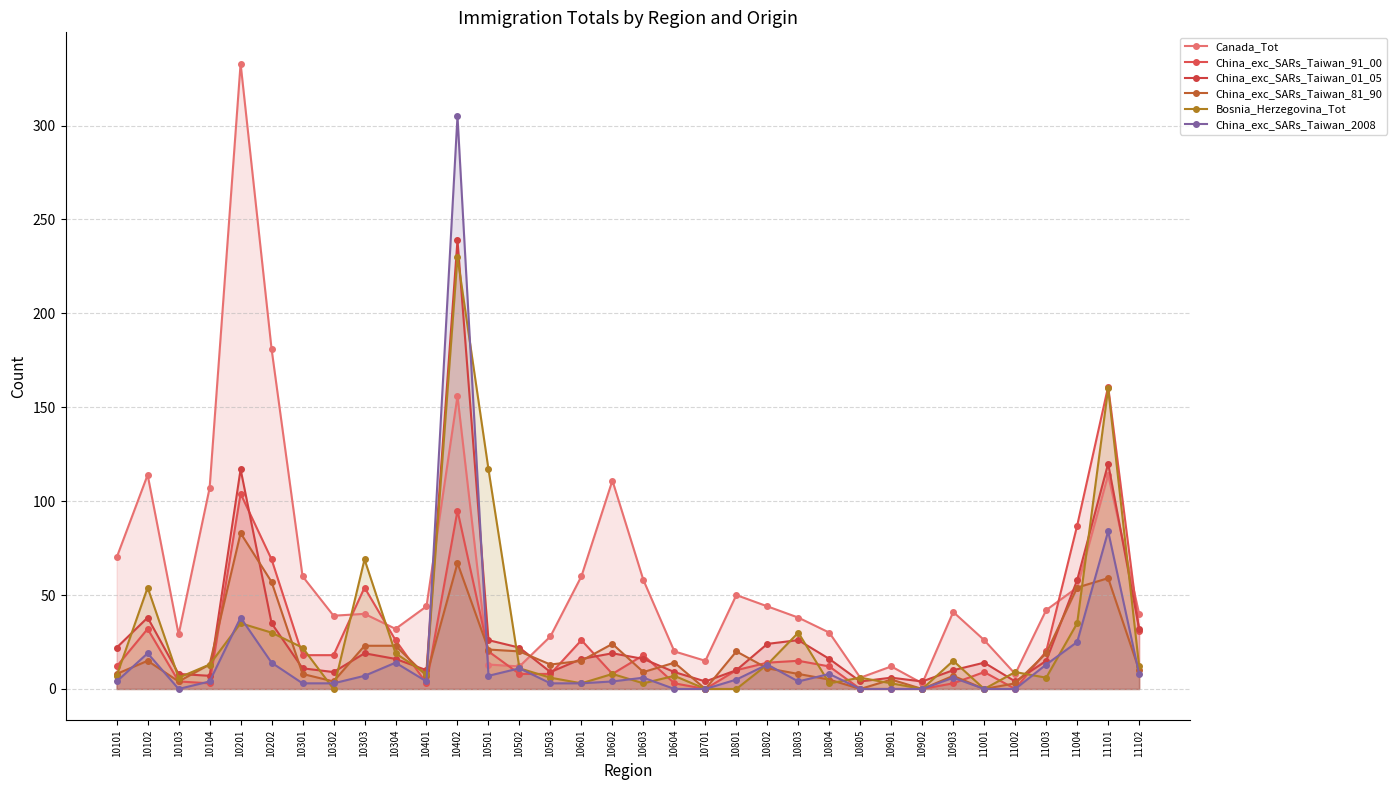

Reading left to right, transcribe all the data shown in this chart.

Canada_Tot: 10101=70	10102=114	10103=29	10104=107	10201=333	10202=181	10301=60	10302=39	10303=40	10304=32	10401=44	10402=156	10501=13	10502=12	10503=28	10601=60	10602=111	10603=58	10604=20	10701=15	10801=50	10802=44	10803=38	10804=30	10805=6	10901=12	10902=3	10903=41	11001=26	11002=8	11003=42	11004=54	11101=114	11102=40
China_exc_SARs_Taiwan_91_00: 10101=12	10102=32	10103=4	10104=3	10201=104	10202=69	10301=18	10302=18	10303=54	10304=26	10401=3	10402=95	10501=20	10502=8	10503=8	10601=26	10602=8	10603=18	10604=3	10701=0	10801=10	10802=14	10803=15	10804=12	10805=0	10901=0	10902=0	10903=3	11001=9	11002=0	11003=20	11004=87	11101=161	11102=31
China_exc_SARs_Taiwan_01_05: 10101=22	10102=38	10103=8	10104=7	10201=117	10202=35	10301=11	10302=9	10303=19	10304=16	10401=10	10402=239	10501=26	10502=22	10503=9	10601=16	10602=19	10603=16	10604=9	10701=4	10801=10	10802=24	10803=26	10804=16	10805=4	10901=6	10902=4	10903=10	11001=14	11002=4	11003=15	11004=58	11101=120	11102=32
China_exc_SARs_Taiwan_81_90: 10101=8	10102=15	10103=4	10104=13	10201=83	10202=57	10301=8	10302=4	10303=23	10304=23	10401=7	10402=67	10501=21	10502=20	10503=13	10601=15	10602=24	10603=9	10604=14	10701=0	10801=20	10802=11	10803=8	10804=5	10805=0	10901=5	10902=0	10903=7	11001=0	11002=3	11003=19	11004=54	11101=59	11102=10
Bosnia_Herzegovina_Tot: 10101=7	10102=54	10103=6	10104=13	10201=35	10202=30	10301=22	10302=0	10303=69	10304=19	10401=8	10402=230	10501=117	10502=11	10503=6	10601=3	10602=8	10603=3	10604=7	10701=0	10801=0	10802=13	10803=30	10804=3	10805=6	10901=3	10902=0	10903=15	11001=0	11002=9	11003=6	11004=35	11101=160	11102=12
China_exc_SARs_Taiwan_2008: 10101=4	10102=19	10103=0	10104=4	10201=38	10202=14	10301=3	10302=3	10303=7	10304=14	10401=4	10402=305	10501=7	10502=11	10503=3	10601=3	10602=4	10603=6	10604=0	10701=0	10801=5	10802=13	10803=4	10804=8	10805=0	10901=0	10902=0	10903=6	11001=0	11002=0	11003=13	11004=25	11101=84	11102=8